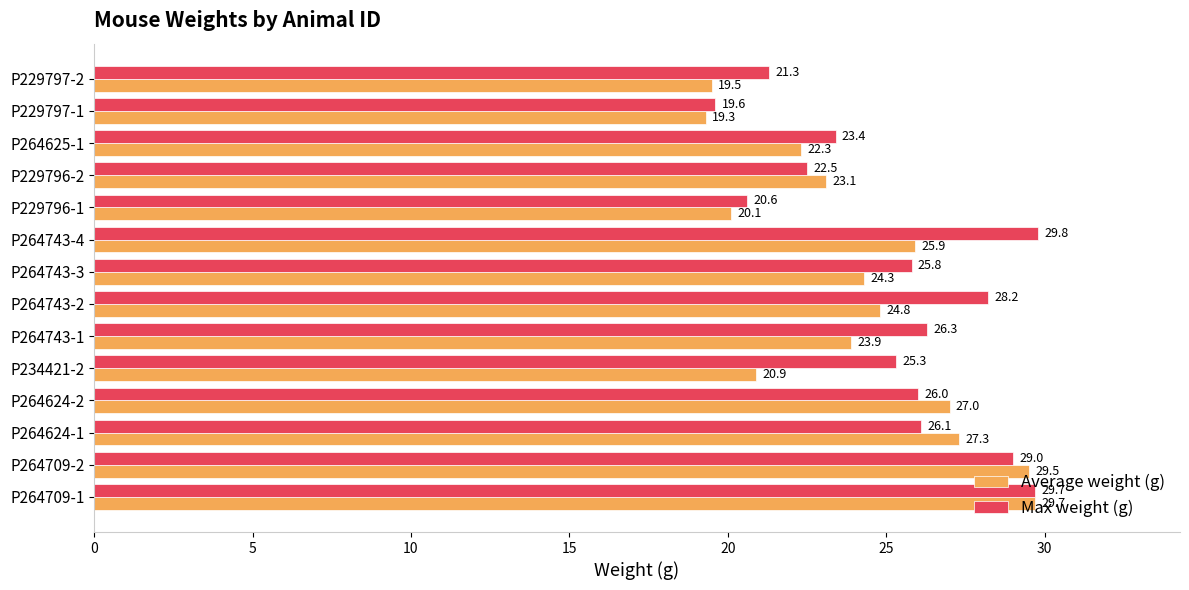

Which series has the widest spread of values?

Average weight (g)